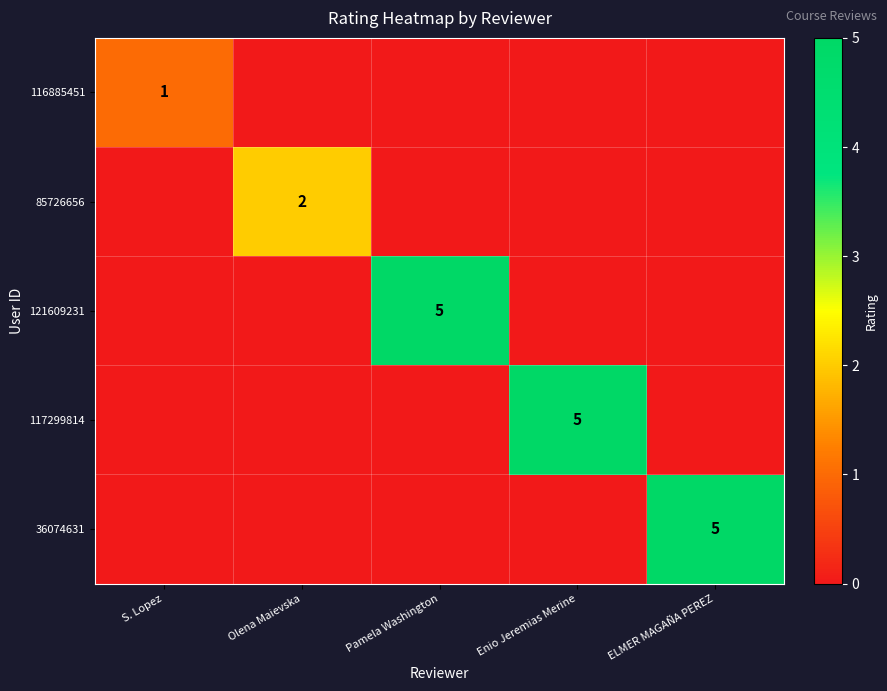

The 36074631 series shows 5 at ELMER MAGAÑA PEREZ. True or false?

True